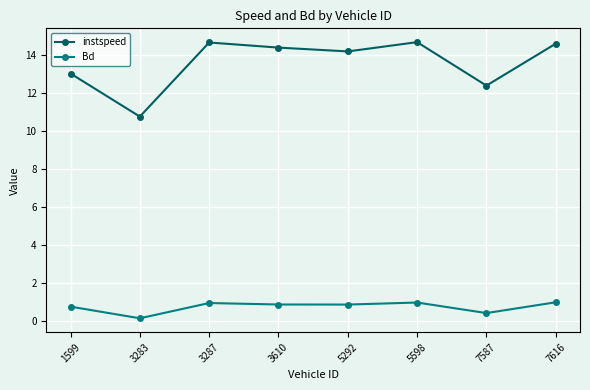

List the series in order of their peak value, lowest first.

Bd, instspeed